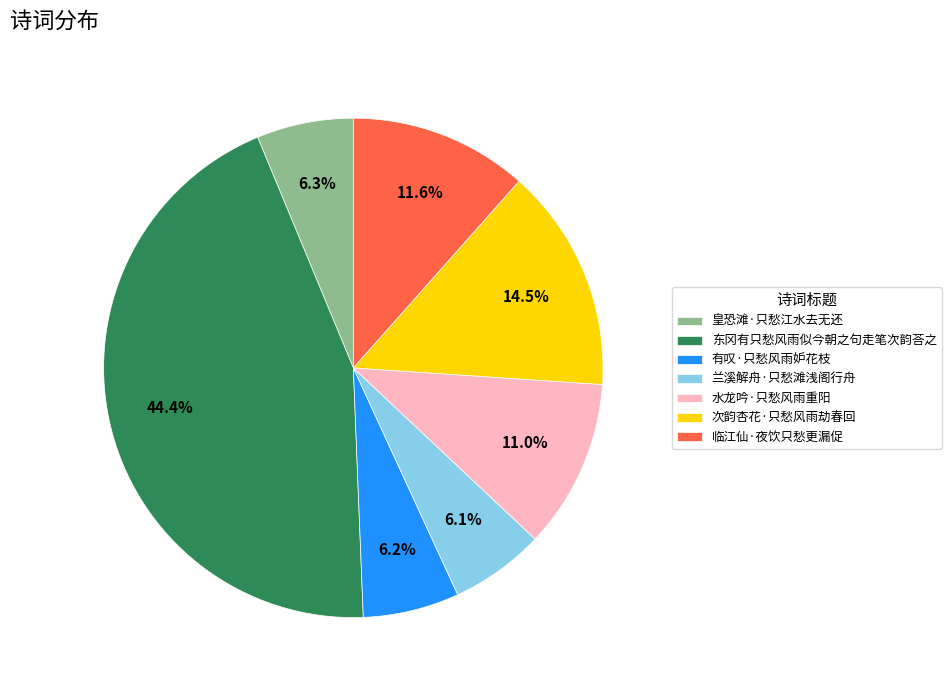

What is the ratio of the value at 临江仙·夜饮只愁更漏促 to the value at 水龙吟·只愁风雨重阳?

1.1